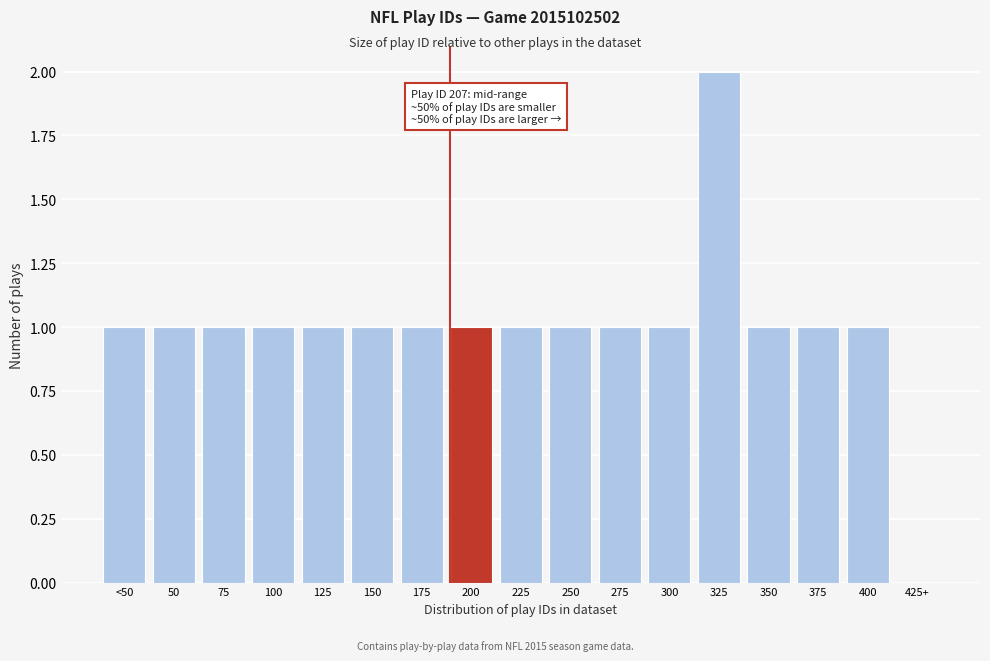

Reading left to right, what are all the values shown in this chart?

<50=1	50=1	75=1	100=1	125=1	150=1	175=1	200=1	225=1	250=1	275=1	300=1	325=2	350=1	375=1	400=1	425+=0